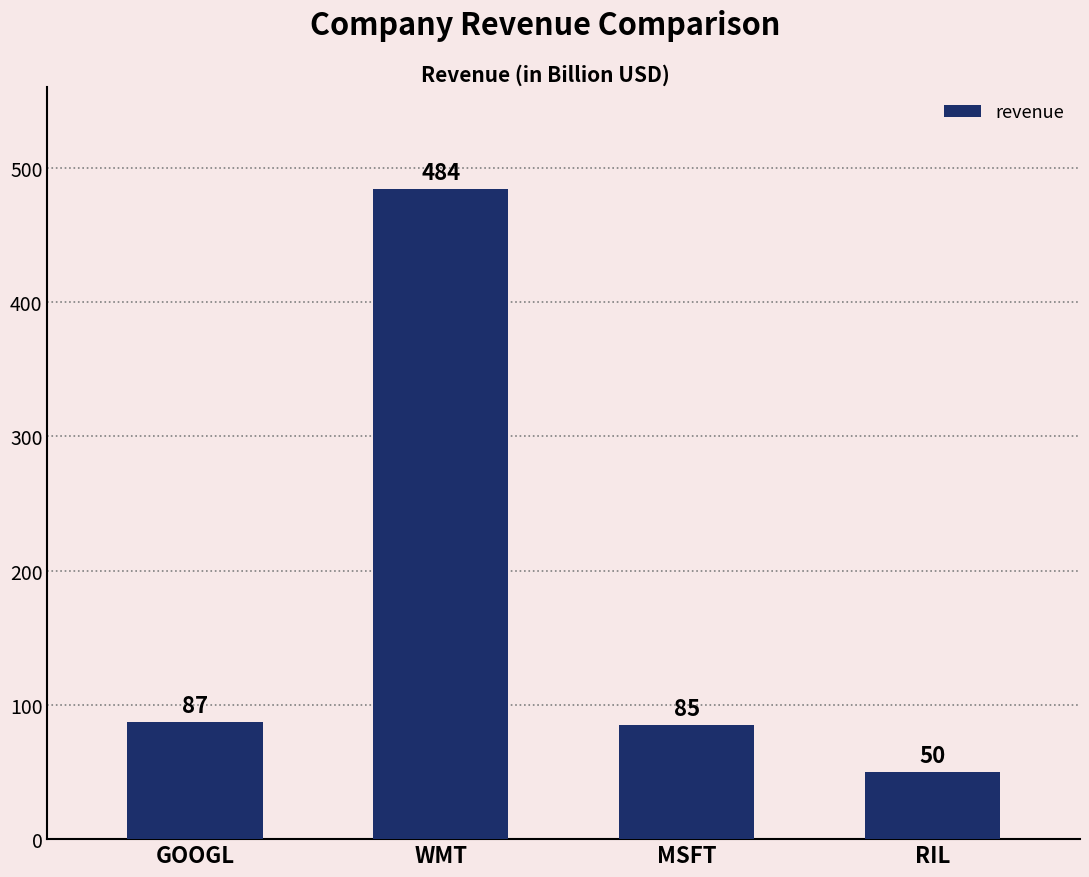

Reading left to right, transcribe all the data shown in this chart.

87	484	85	50